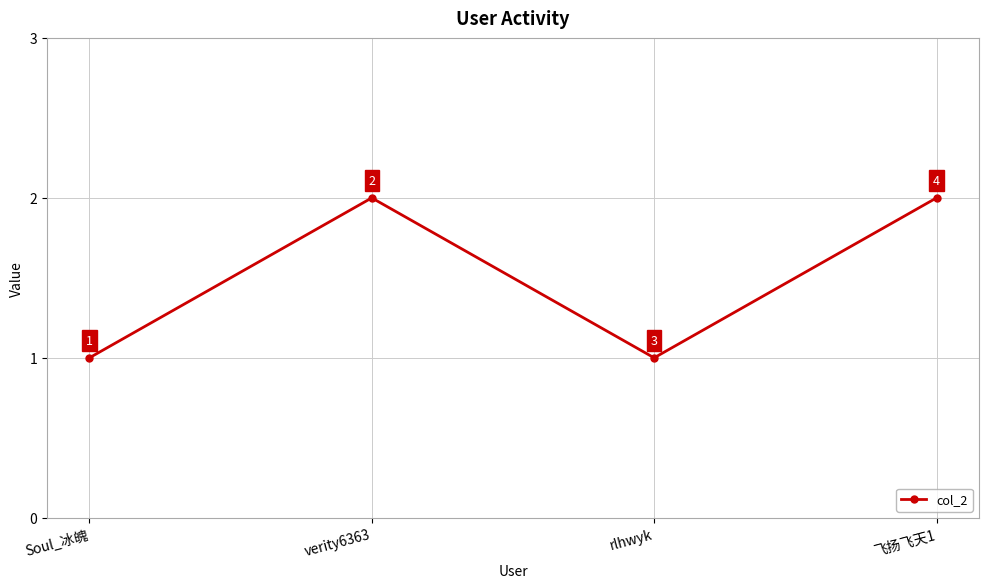

What is the ratio of the value at verity6363 to the value at Soul_冰魄?

2.0